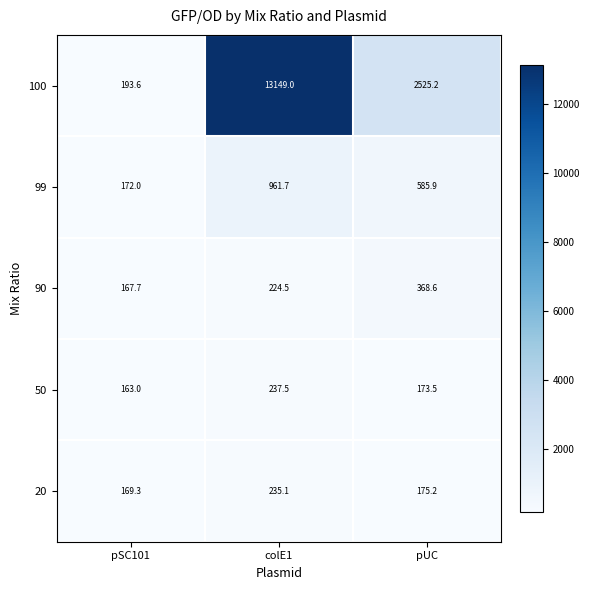

Rank the series at pUC from highest to lowest value.

100, 99, 90, 20, 50